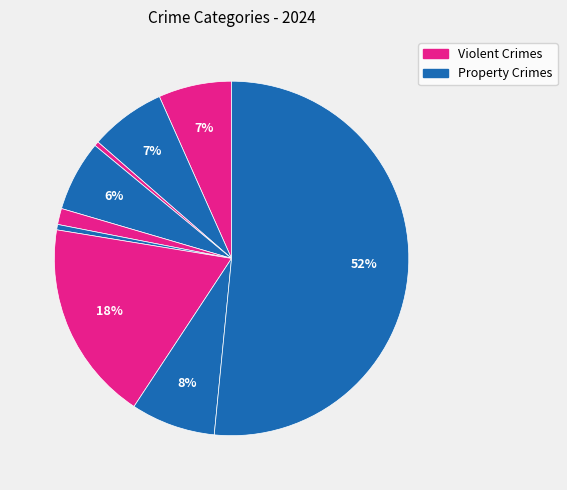

Count the number of slices in the pie.

9